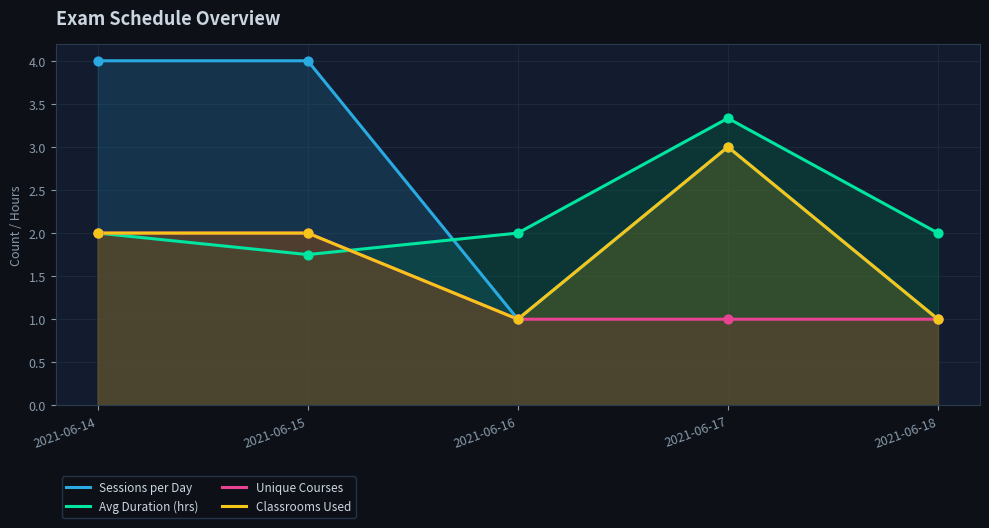

Is the value of Classrooms Used at 2021-06-15 greater than the value of Avg Duration (hrs) at 2021-06-16?

No